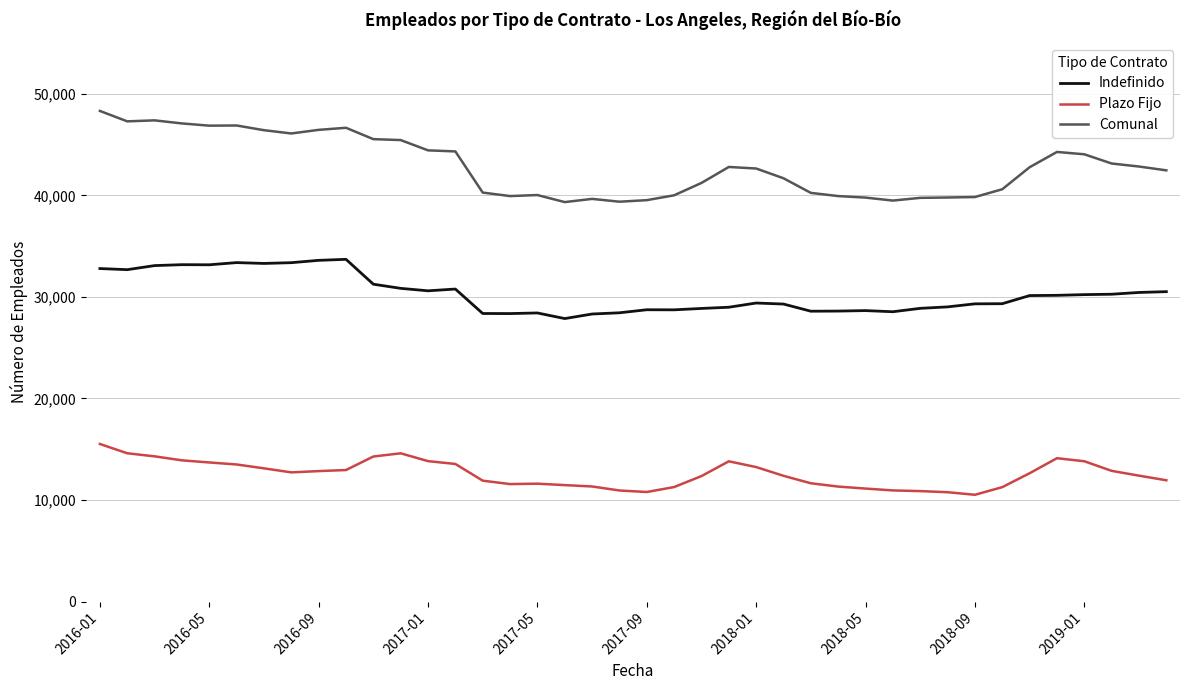

Which series has the largest range (max minus min)?

Comunal